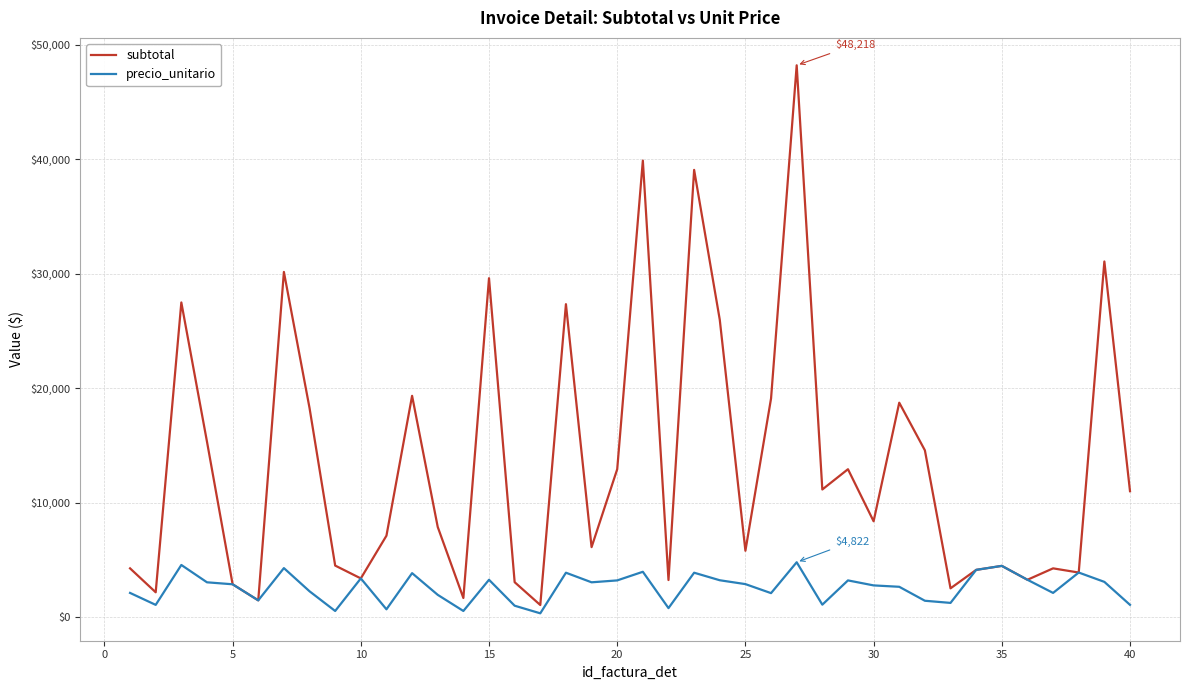

What is the minimum value shown in the chart?

362.4